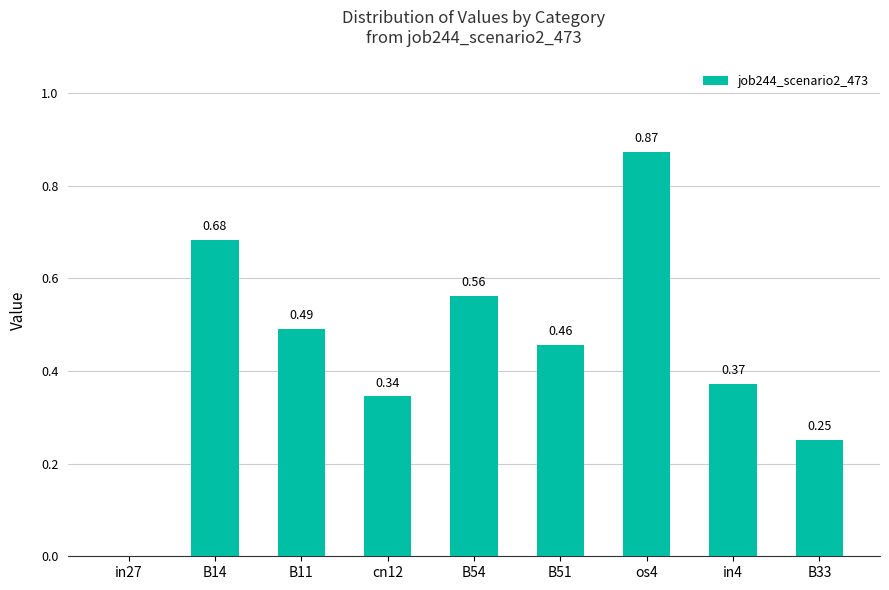

Which has a higher value, B54 or B33?

B54